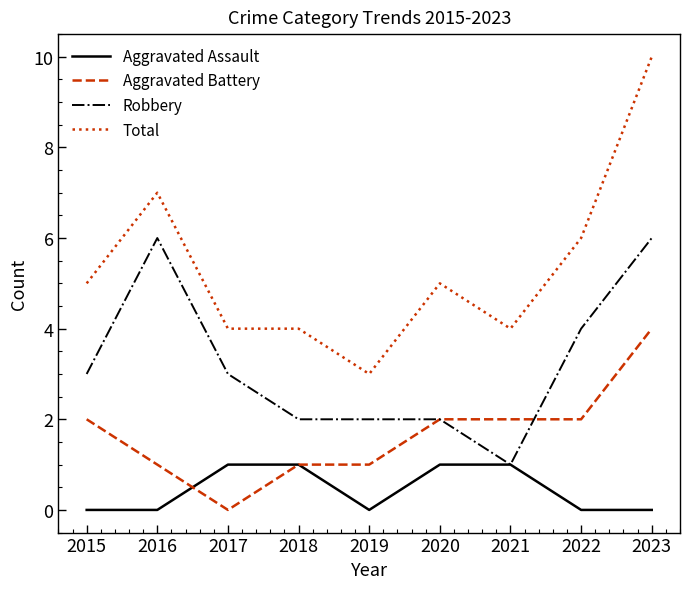

What value does the Robbery series have at 2016?

6